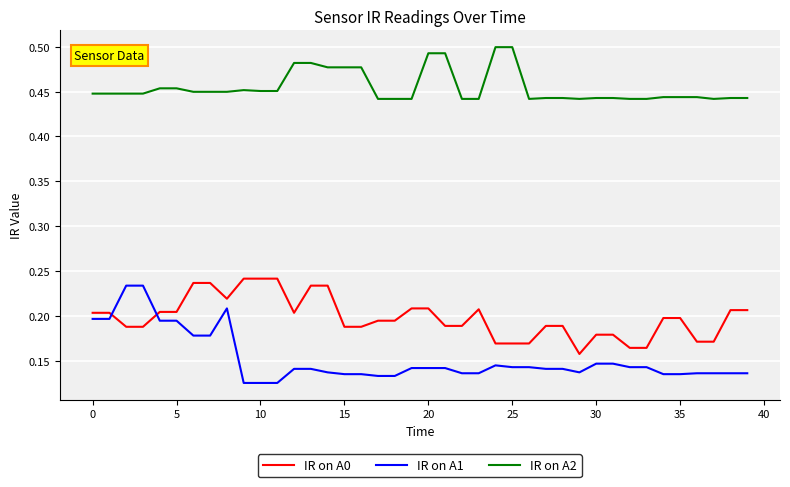

Which series has the largest range (max minus min)?

IR on A1